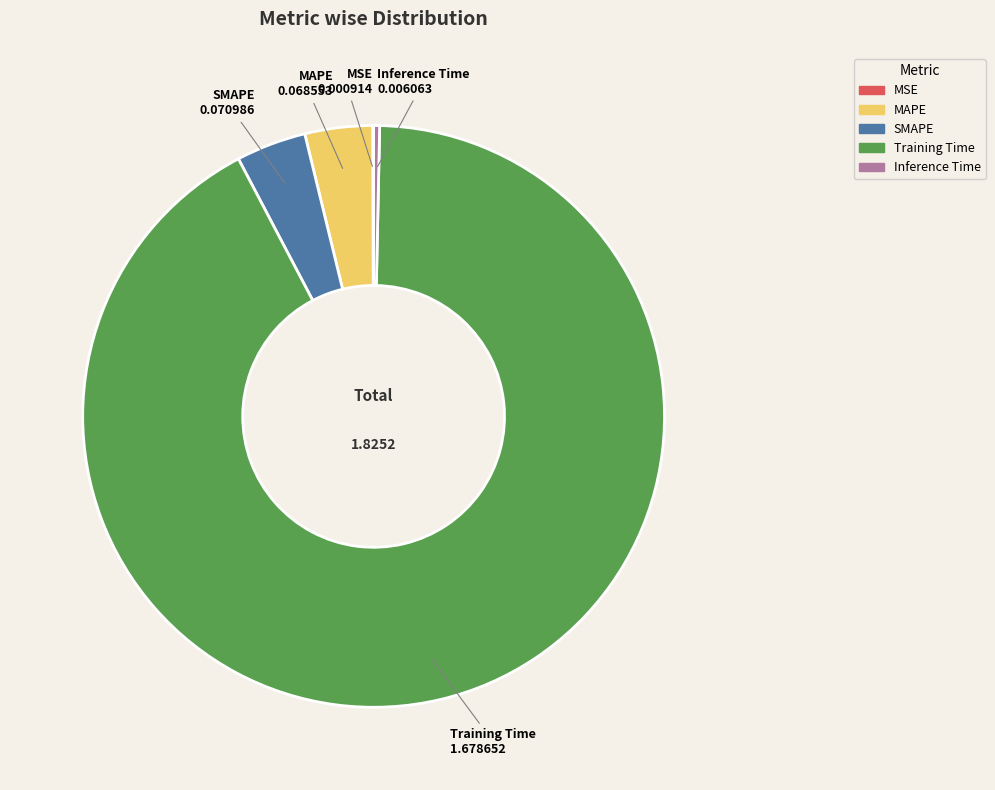

Between Training Time and SMAPE, which is larger?

Training Time